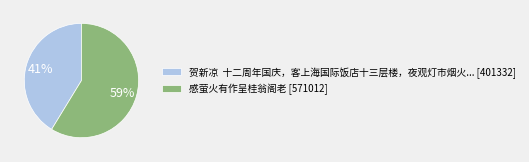

Is there any slice that represents more than half of the pie?

Yes